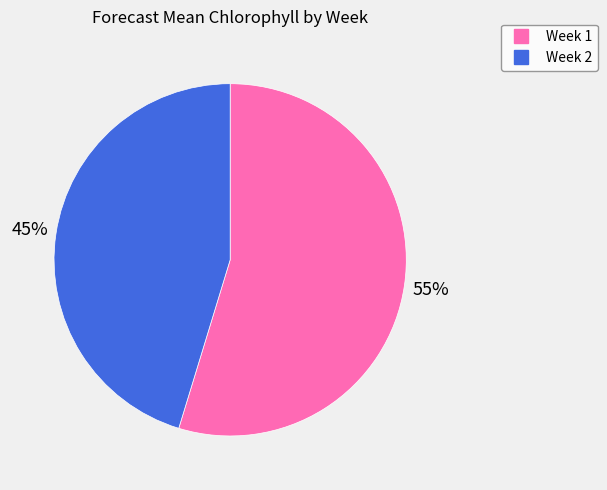

To the nearest percent, what is the combined percentage of Week 1 and Week 2?

100%